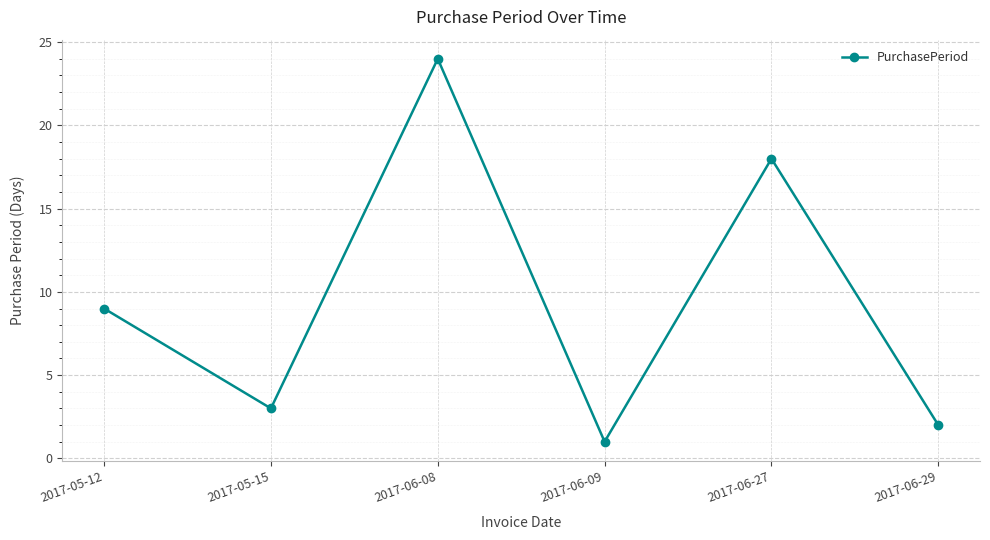

What is the average value?

10